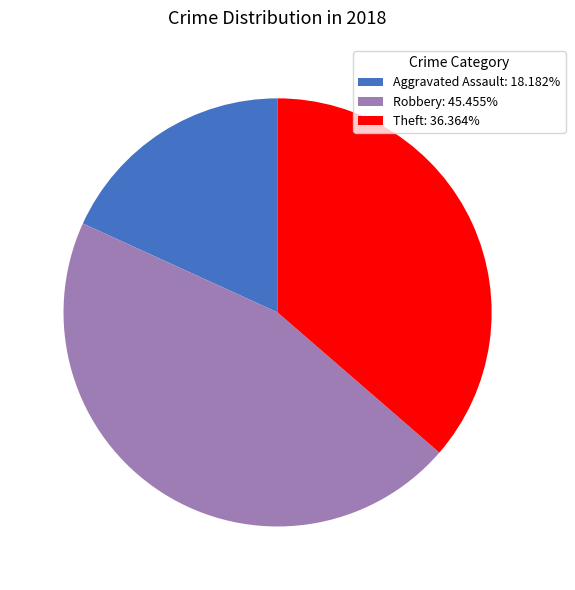

Is there a majority slice in this chart?

No